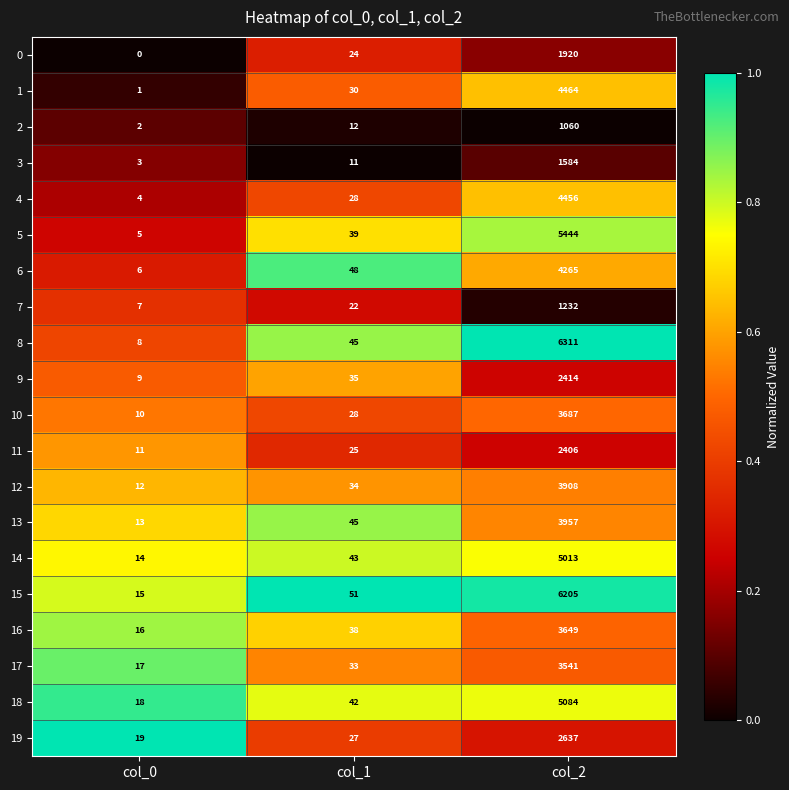

The value of 1 at col_1 is 30. True or false?

True